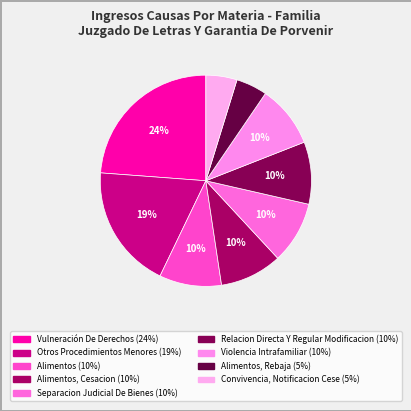

How many segments does this pie chart have?

9